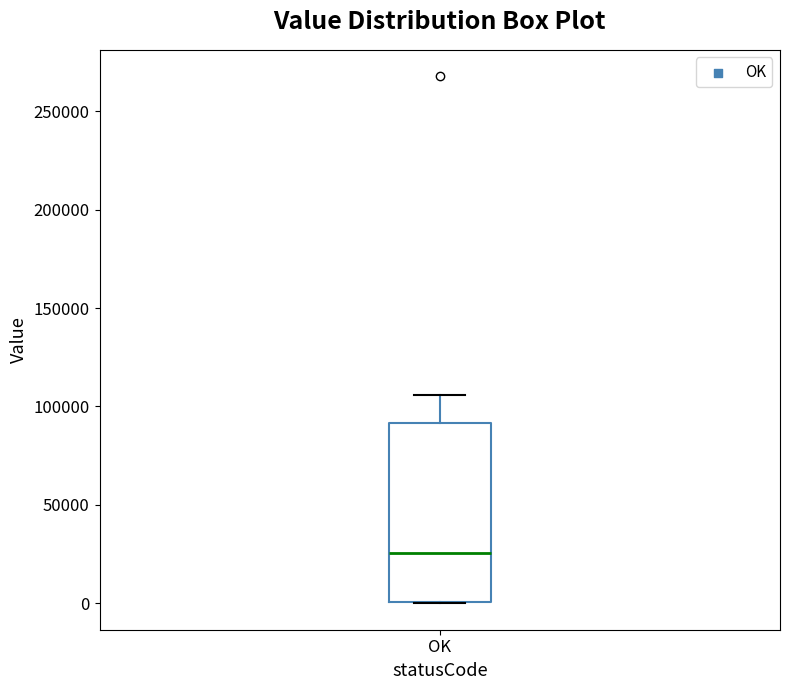

Transcribe this box plot: give where the median line is, the range the box spans, and where the two whiskers end, as read against the y-axis. The values are not printed on the chart, so give them approximately, as read against the axis.

median 25000, box 0 to 90000, whiskers 0 to 105000